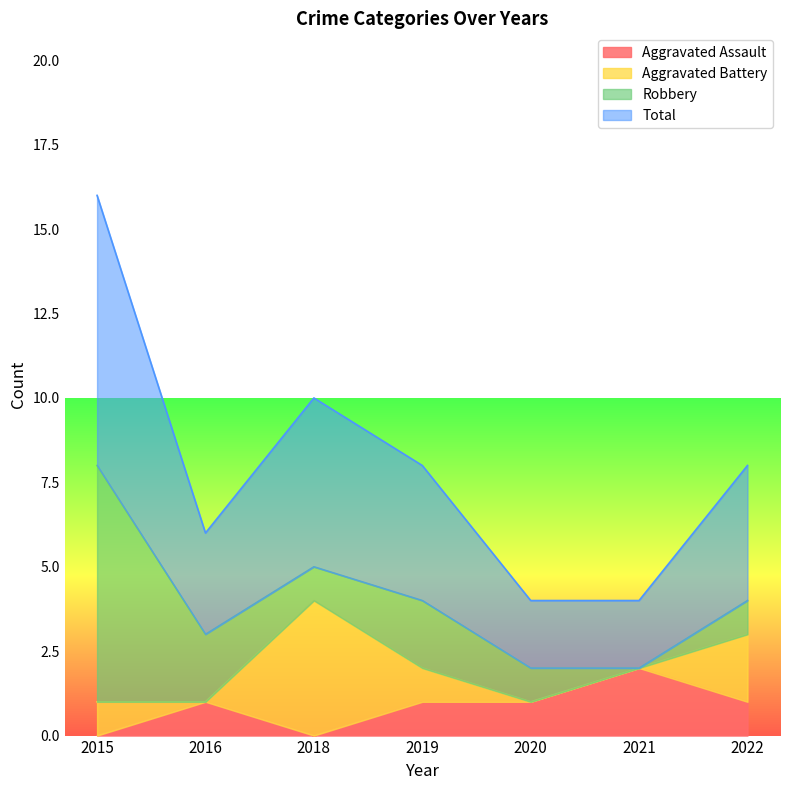

At how many categories does at least one series exceed 3?

4